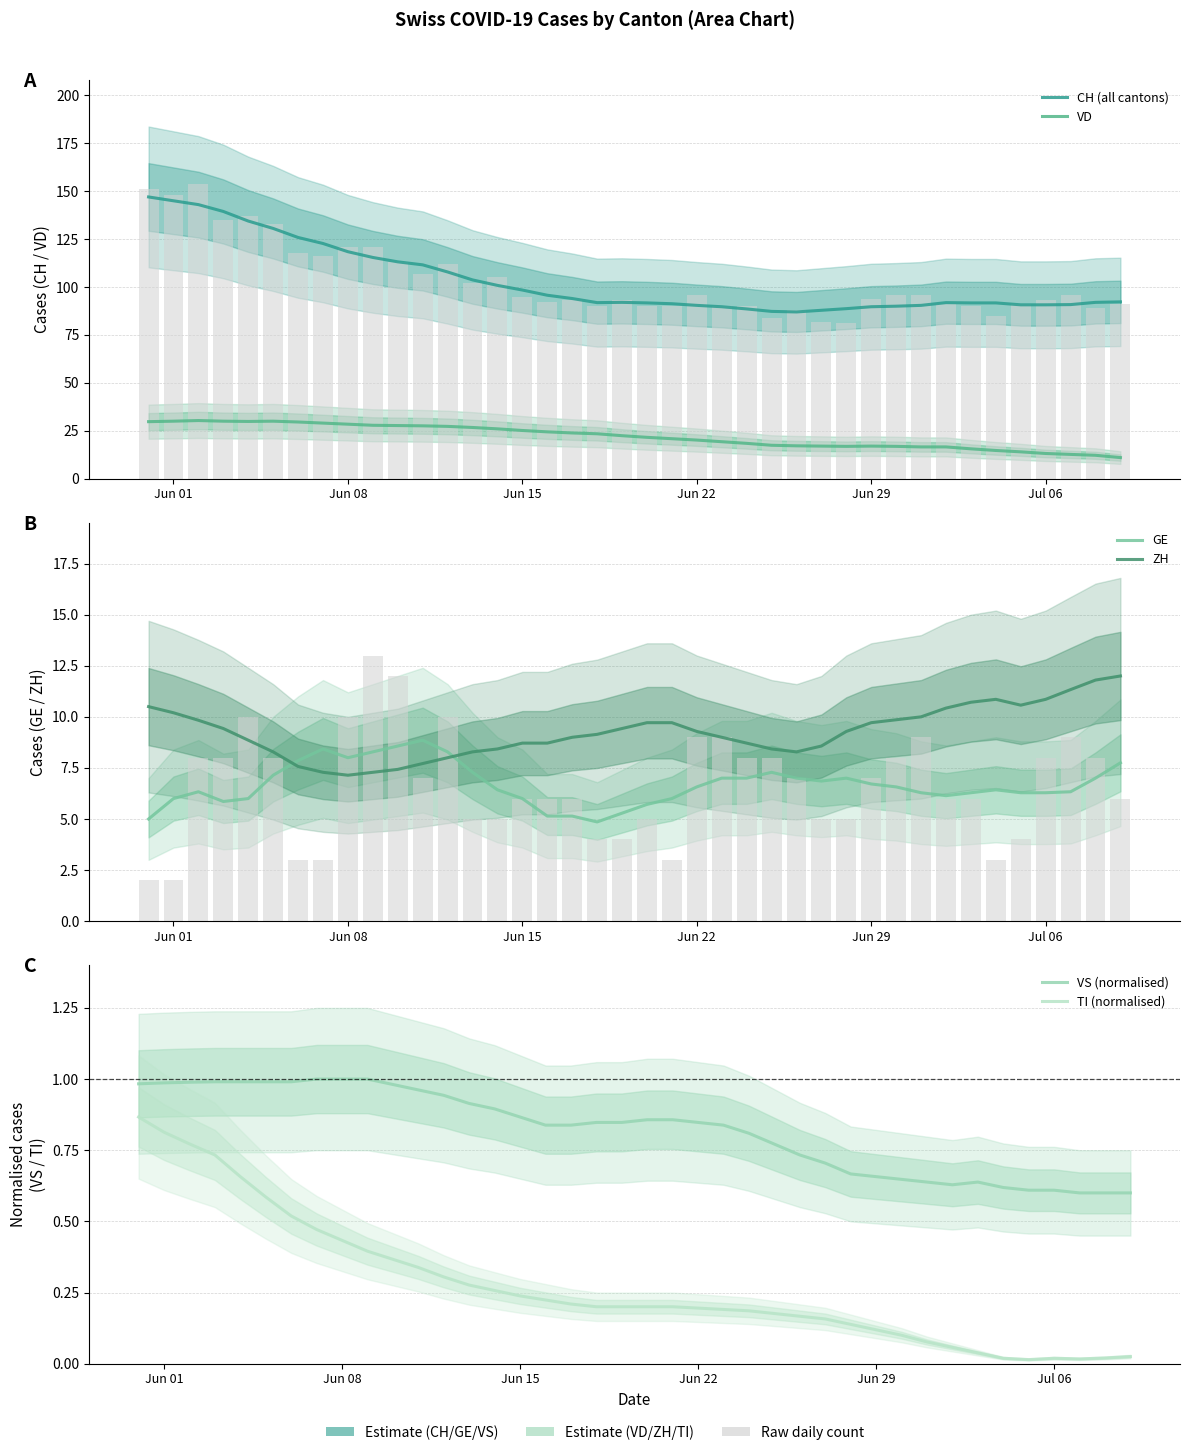

What is the average value of the CH (all cantons) series?

103.4